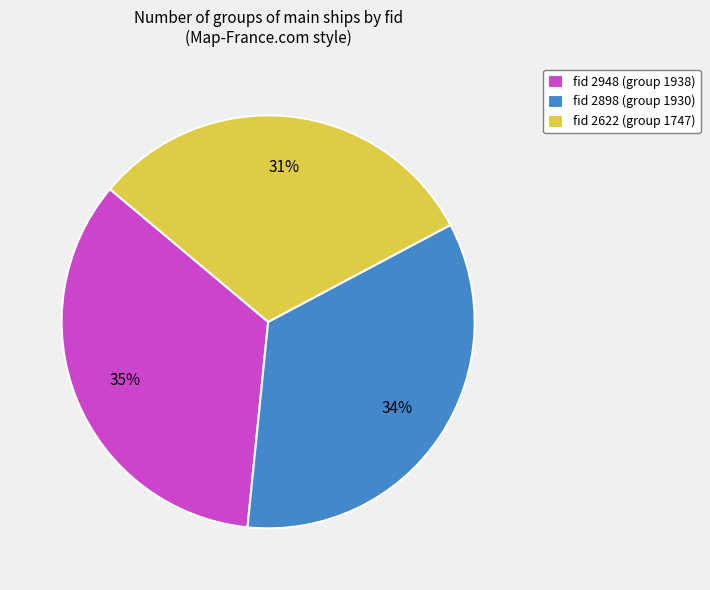

What percentage is the fid 2622 (group 1747) slice, to the nearest percent?

31%